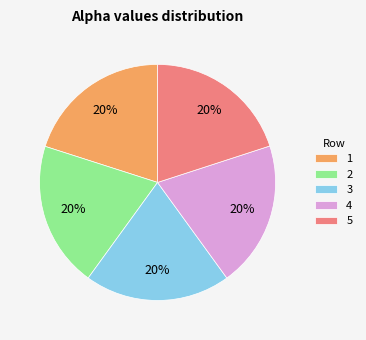

Do 5 and 4 together represent more than half of the pie?

No